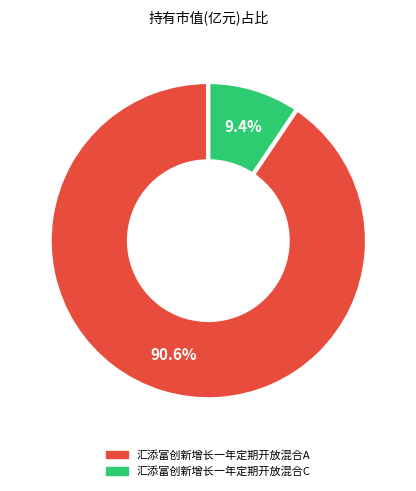

Is 汇添富创新增长一年定期开放混合C the majority of the pie?

No